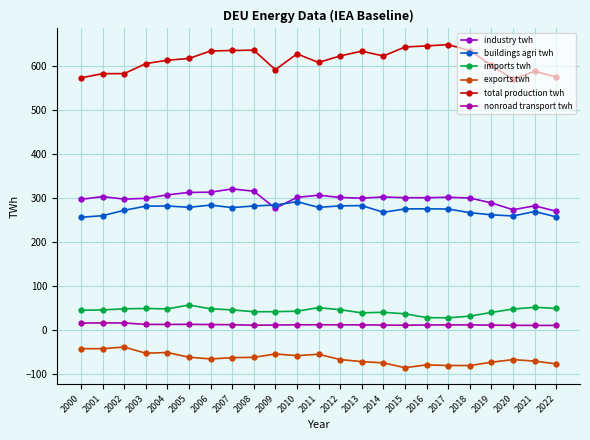

Reading right to left, extract all data points from this chart.

industry twh: 269.7	282.0	273.1	288.6	299.7	301.4	300.4	300.4	302.1	299.4	300.9	306.1	301.2	276.4	315.2	320.3	312.9	312.4	306.8	299.0	297.2	302.9	296.7
buildings agri twh: 257.0	269.1	259.0	261.6	266.5	274.8	275.2	275.0	267.4	282.5	281.9	278.5	291.4	283.9	281.7	278.0	283.6	278.7	281.6	281.3	271.7	259.6	255.9
imports twh: 49.3	51.7	47.9	40.1	31.7	27.8	28.3	37.0	40.4	39.2	46.3	51.0	43.0	41.9	41.7	46.0	48.5	56.9	48.2	49.1	48.4	45.8	45.1
exports twh: -76.6	-70.3	-66.9	-72.8	-80.5	-80.3	-78.9	-85.3	-74.3	-71.4	-66.8	-54.8	-57.9	-54.1	-61.8	-62.5	-65.4	-61.4	-50.8	-52.4	-38.4	-42.1	-42.1
total production twh: 574.3	587.5	568.9	601.0	634.3	647.7	644.9	642.4	622.0	632.9	622.2	607.3	626.7	590.8	635.2	634.4	633.4	616.3	612.4	604.7	582.0	581.9	572.3
nonroad transport twh: 10.7	10.7	10.9	11.3	11.9	11.8	11.6	11.1	11.5	11.9	12.0	12.1	12.1	11.6	11.1	12.2	12.7	13.1	12.9	13.0	16.2	16.4	15.9